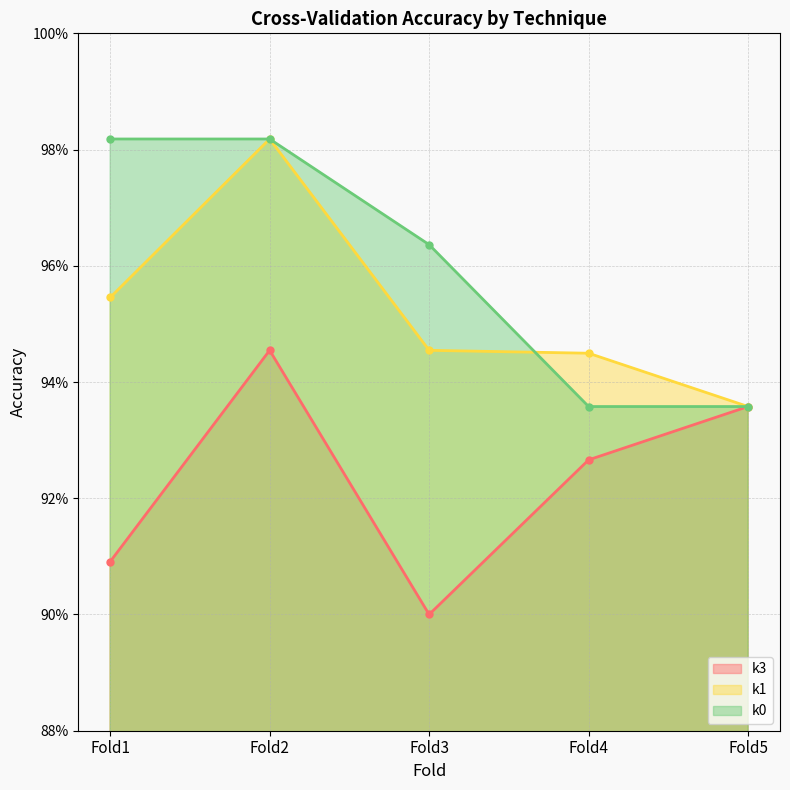

Read the k3 value at Fold4.

0.9